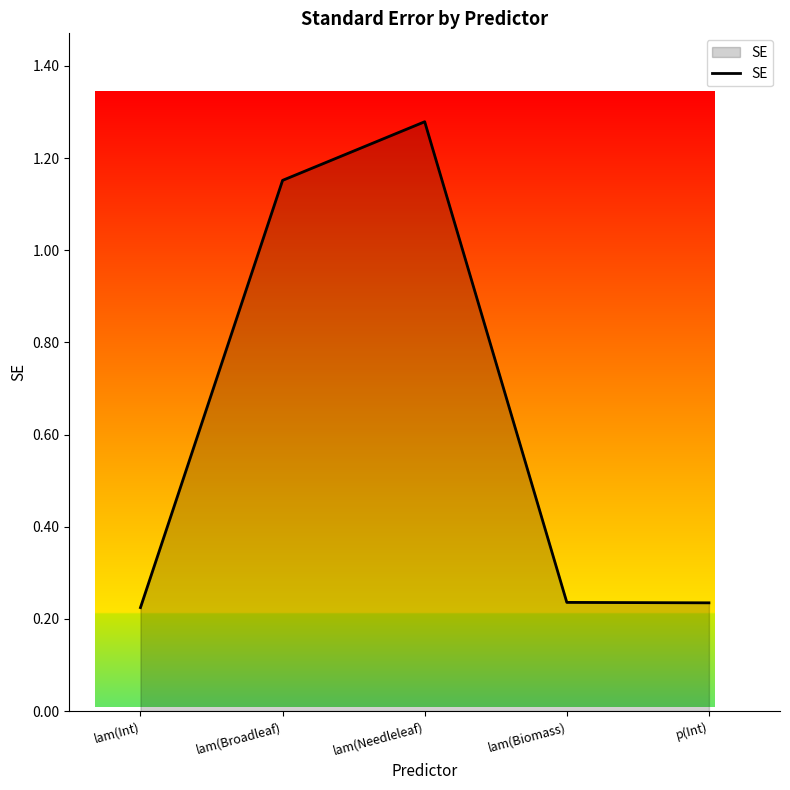

What is the sum of the values at lam(Broadleaf) and lam(Needleleaf)?

2.4